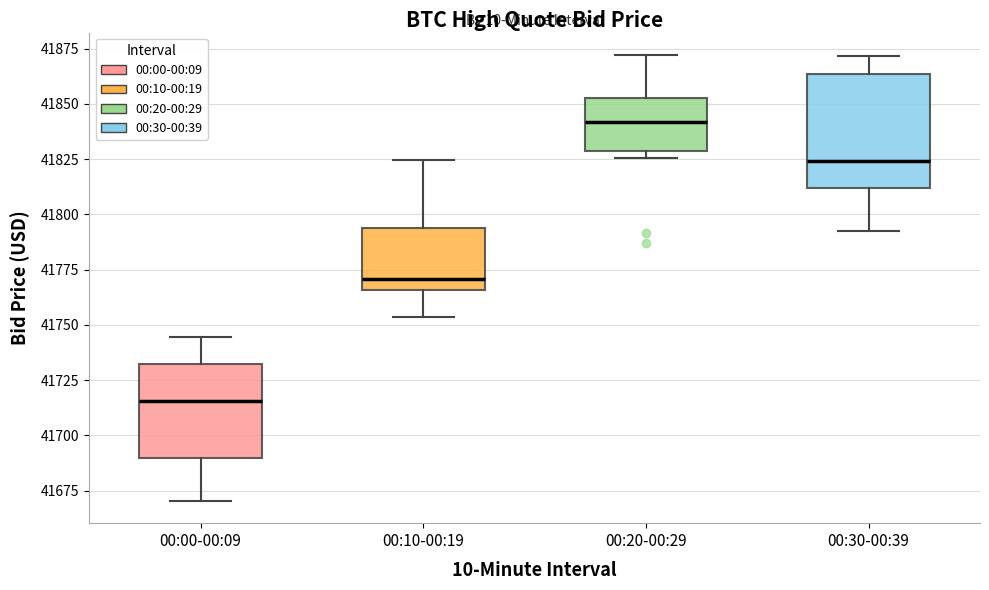

Reading left to right, read every box against the y-axis: the position of its median line, the range the box covers, and the ends of its whiskers. The values are not printed on the chart, so give them approximately, as read against the axis.

00:00-00:09: median 41715, box 41690 to 41730, whiskers 41670 to 41745
00:10-00:19: median 41770, box 41765 to 41795, whiskers 41755 to 41825
00:20-00:29: median 41840, box 41830 to 41855, whiskers 41825 to 41870
00:30-00:39: median 41825, box 41810 to 41865, whiskers 41795 to 41870